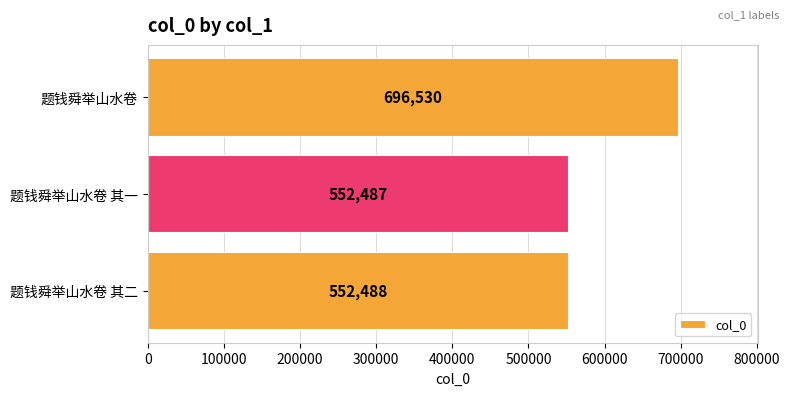

What is the average value?

600502